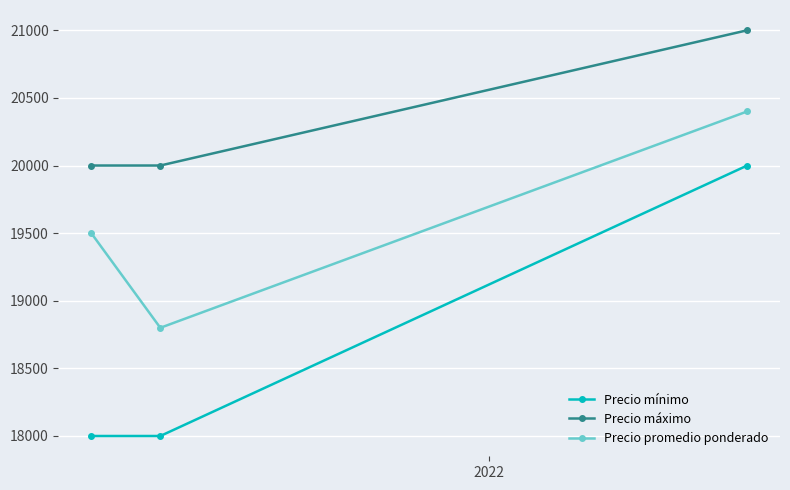

What is the value of the Precio máximo point at the 2nd from the left?

20000